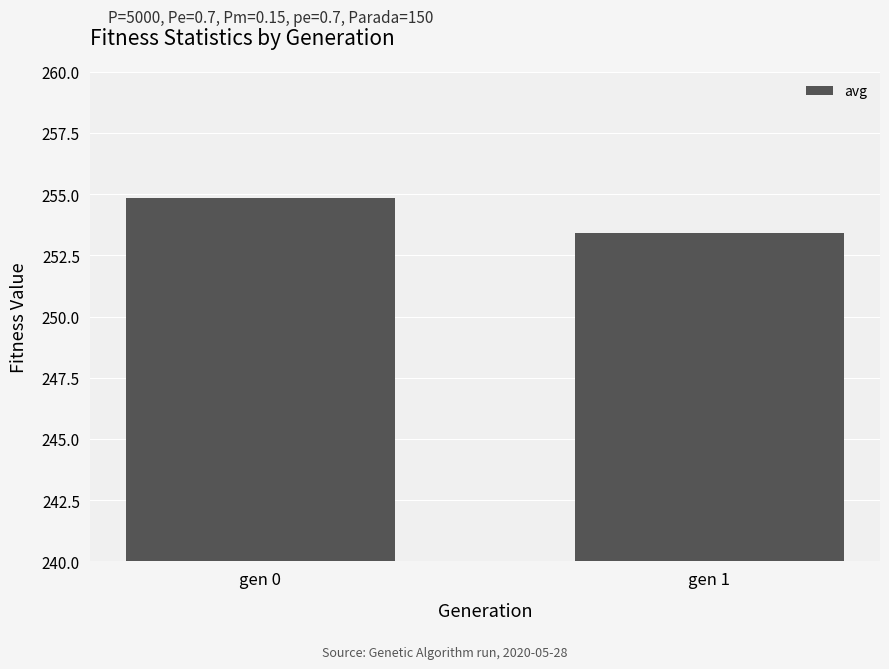

List the labels in order of value, smallest first.

gen 1, gen 0